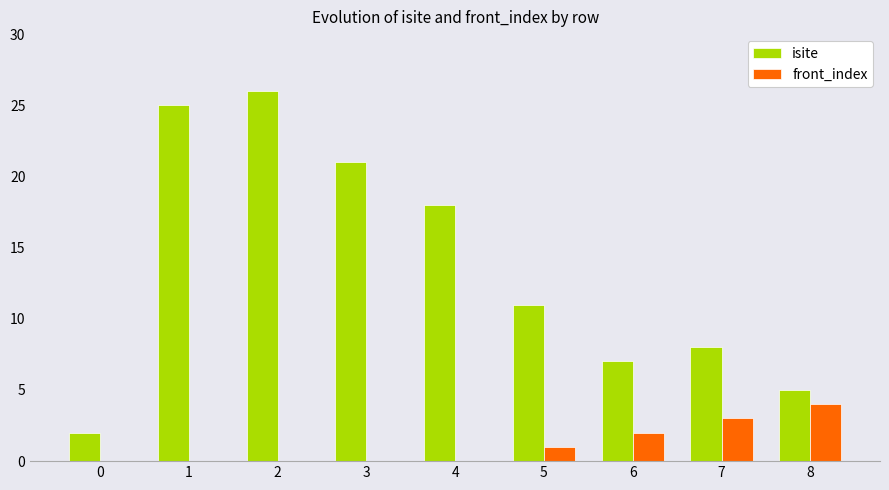

The value of isite at 2 is 17. True or false?

False